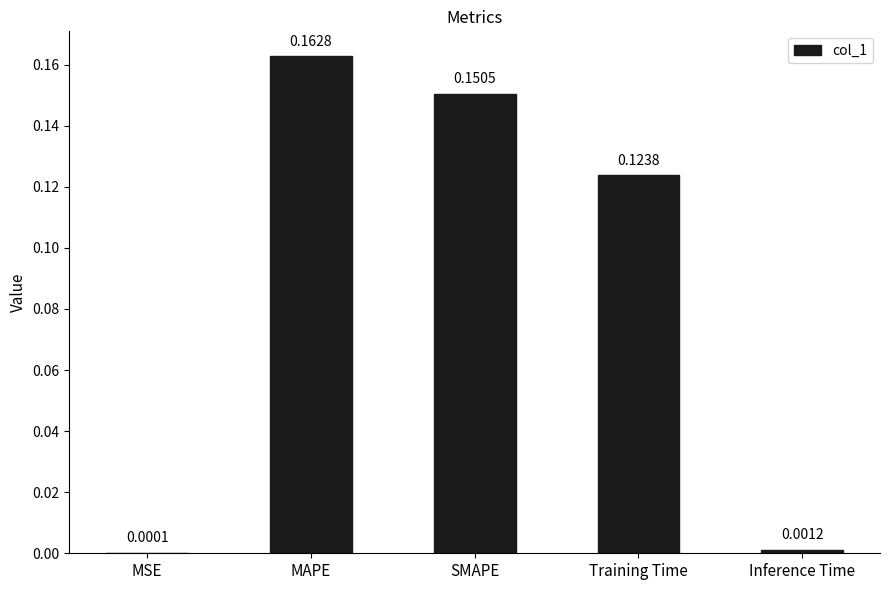

Which has a higher value, MSE or SMAPE?

SMAPE